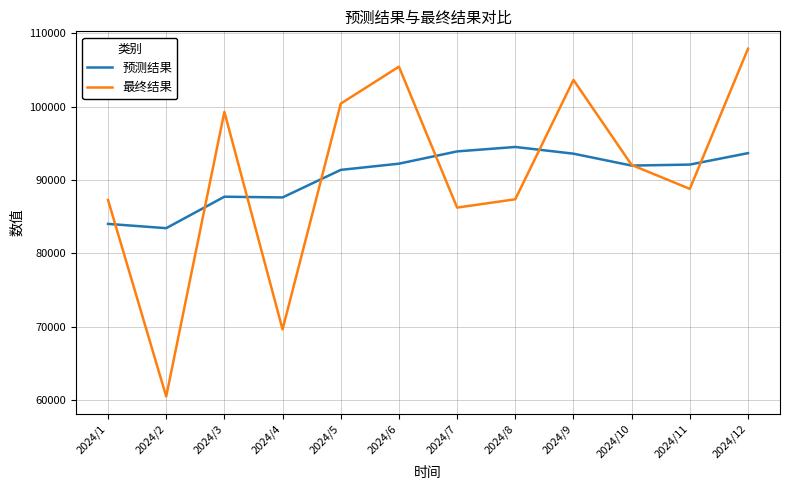

What is the sum of all 最终结果 values?

1088467